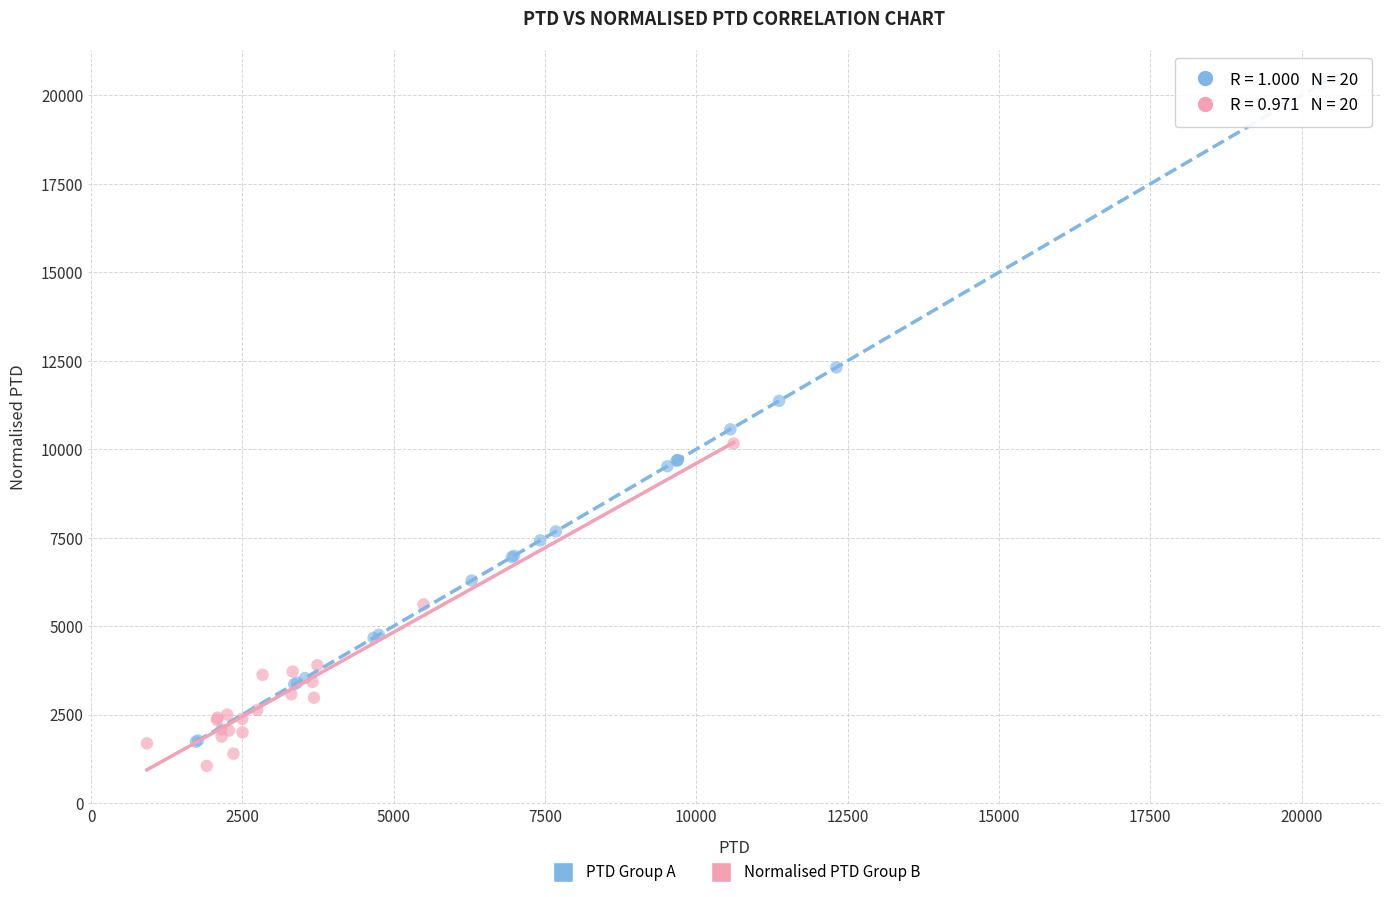

Which series has the widest spread of Y values?

PTD Group A